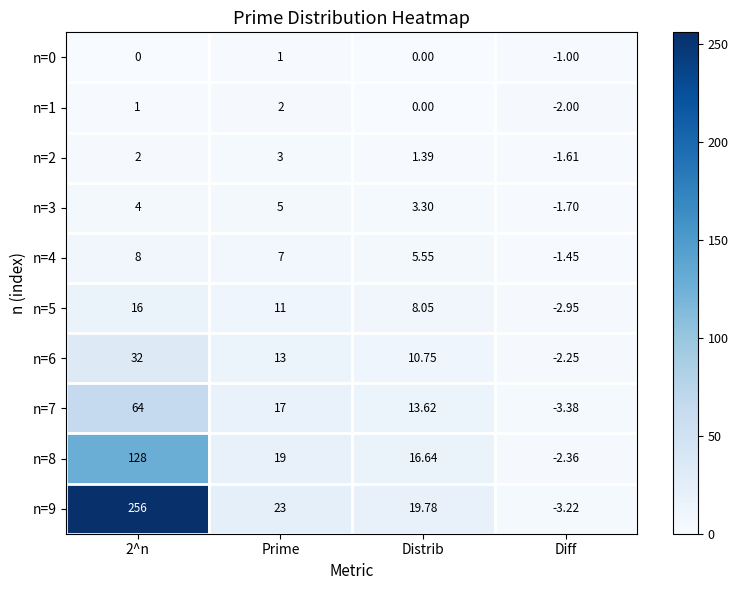

Which category has the lowest value across all series?

Diff